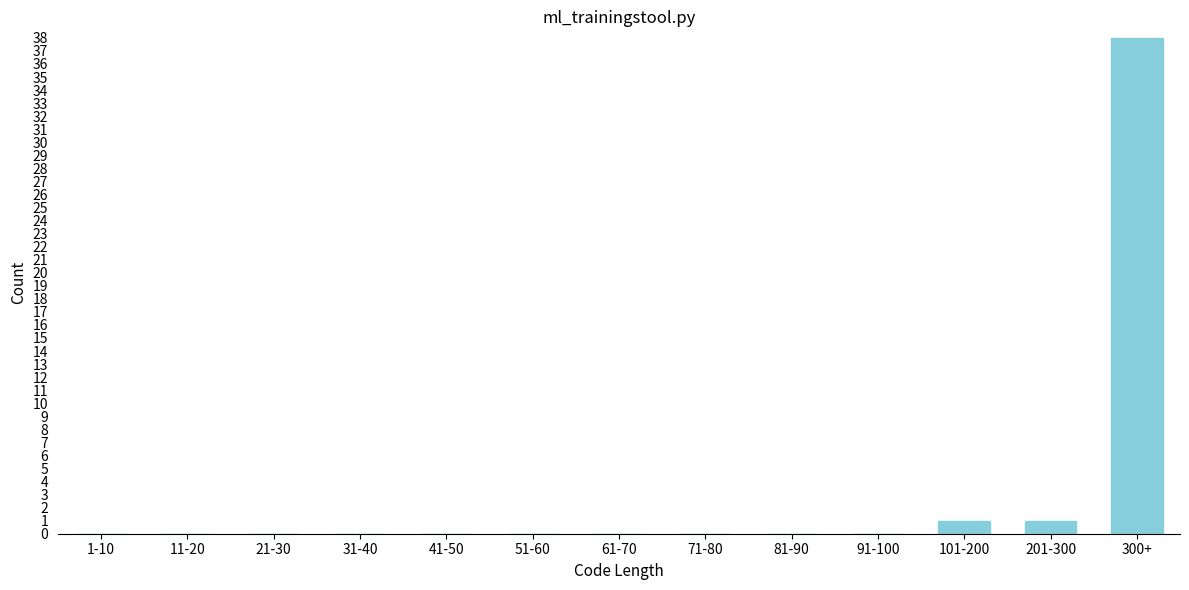

Reading left to right, what are all the values shown in this chart?

1-10=0	11-20=0	21-30=0	31-40=0	41-50=0	51-60=0	61-70=0	71-80=0	81-90=0	91-100=0	101-200=1	201-300=1	300+=38